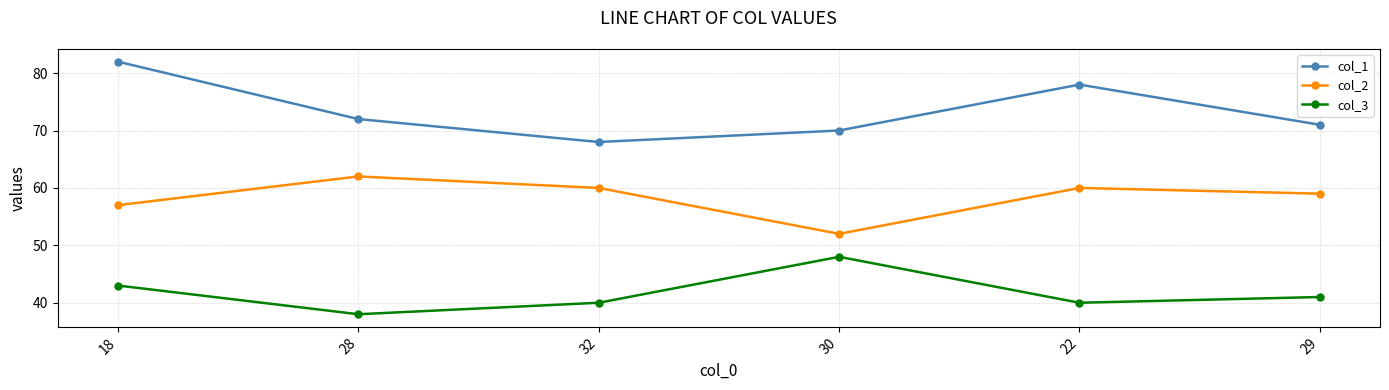

What is the total value across all series at 30?

170